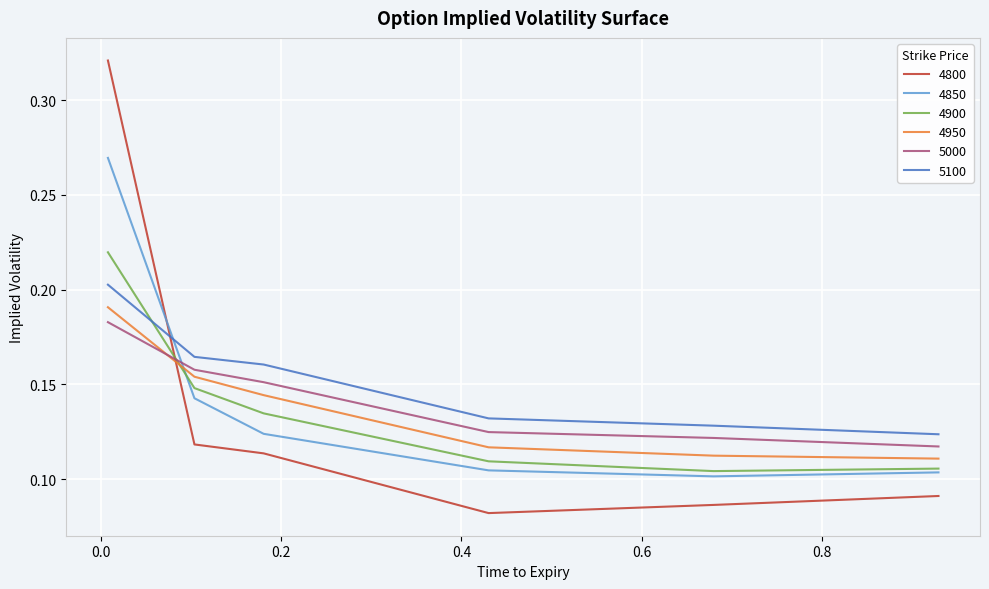

After their last crossing, which series has the higher values: 4950 or 4800?

4950